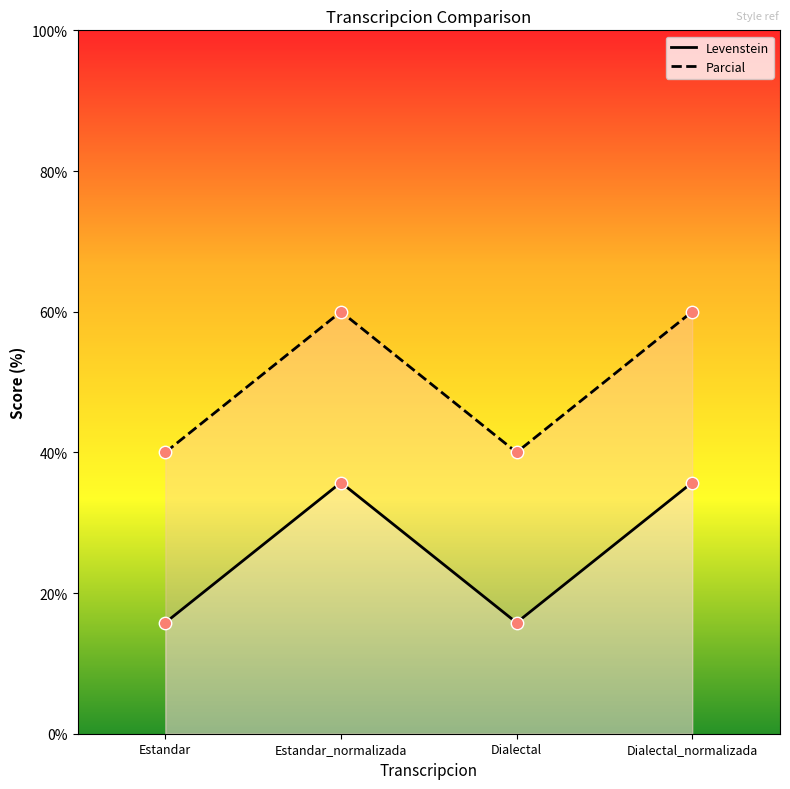

What are all the series names shown in the legend?

Levenstein, Parcial